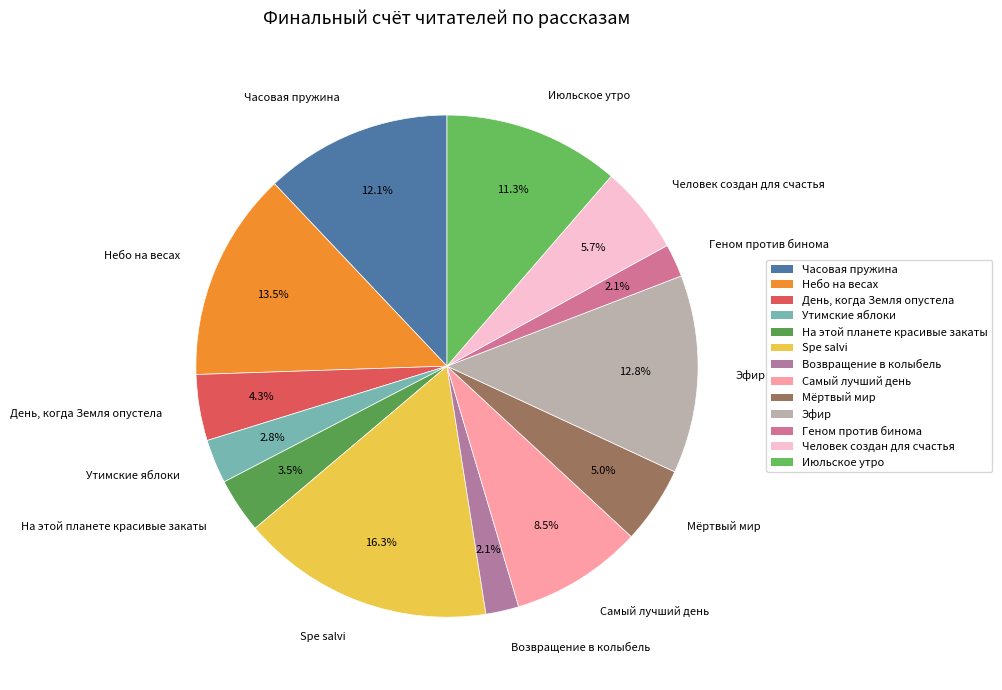

How many slices are in this pie chart?

13